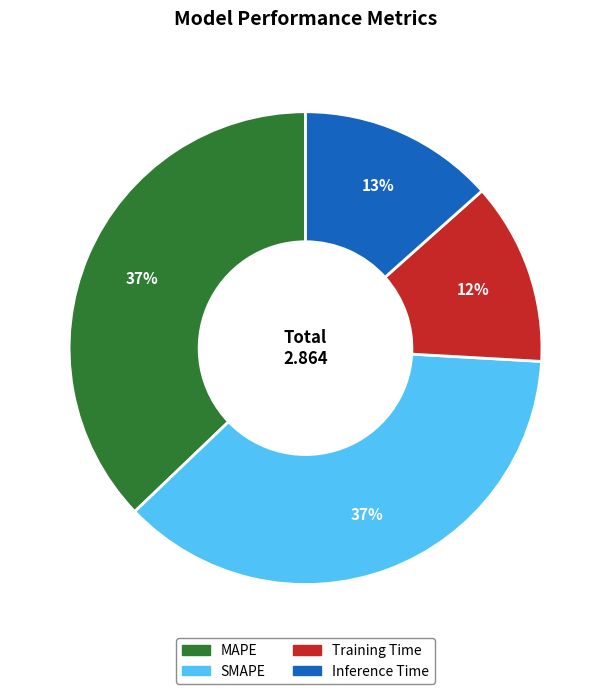

Approximately how many times larger is the value at Inference Time compared to SMAPE?

0.4